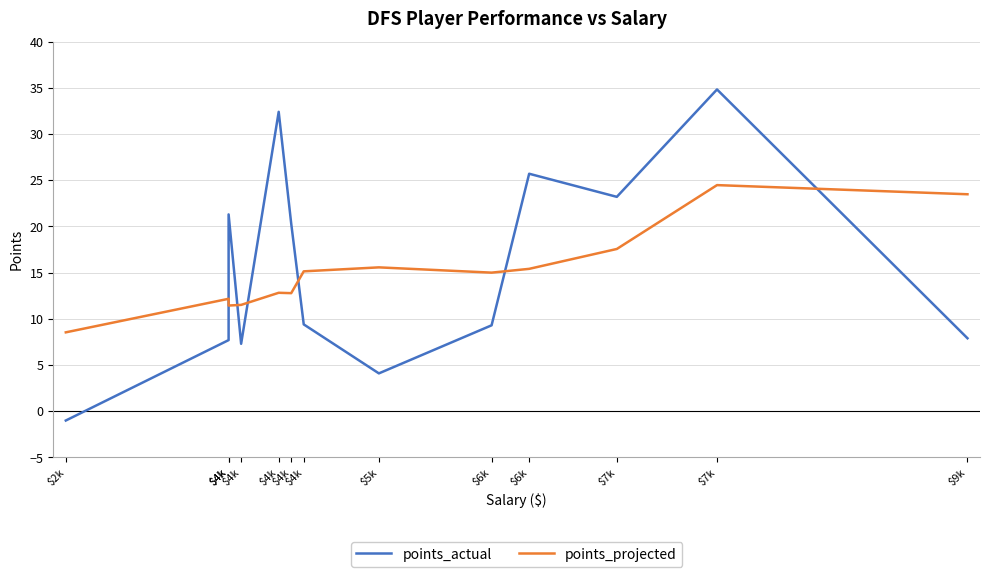

How many interior local peaks does the points_actual series have?

4